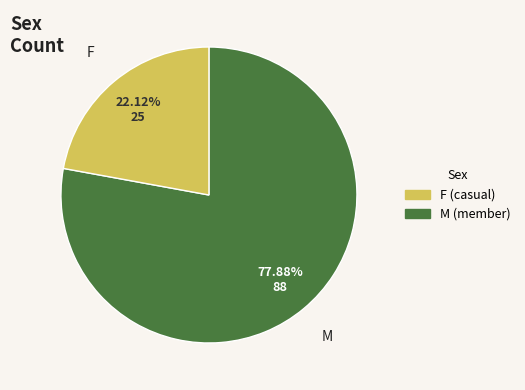

How many segments does this pie chart have?

2